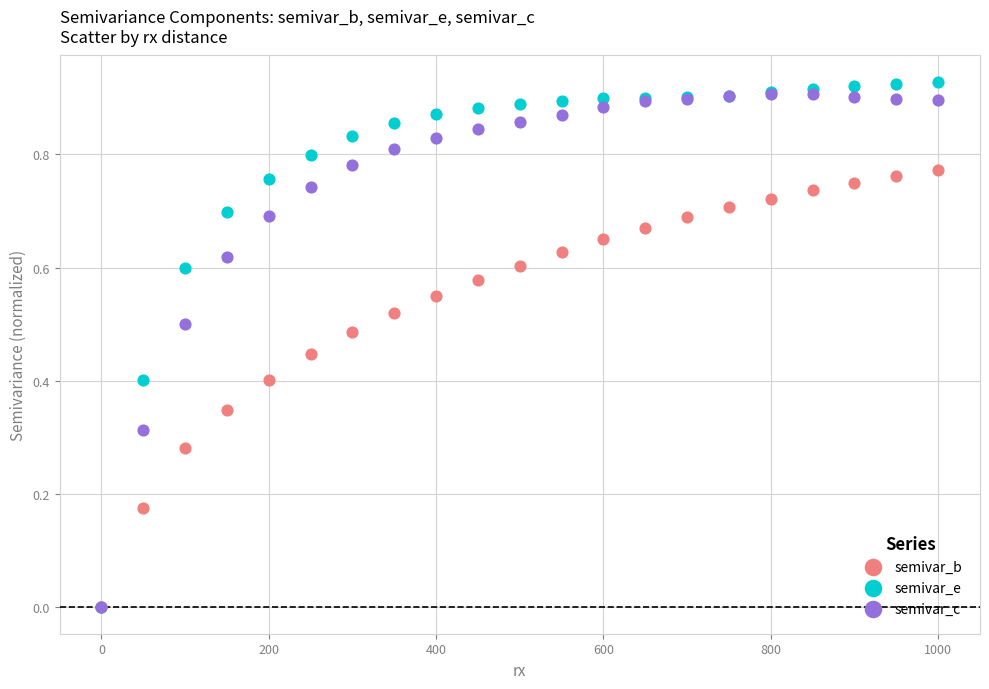

What are all the series names shown in the legend?

semivar_b, semivar_e, semivar_c